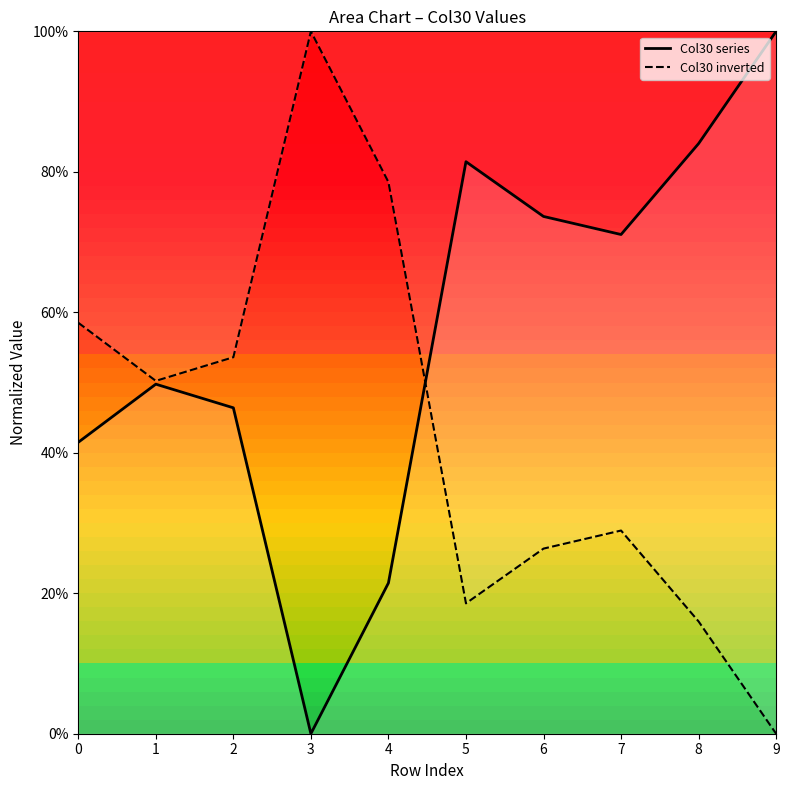

At 4, list the series in order from smallest to largest.

Col30 series, Col30 inverted